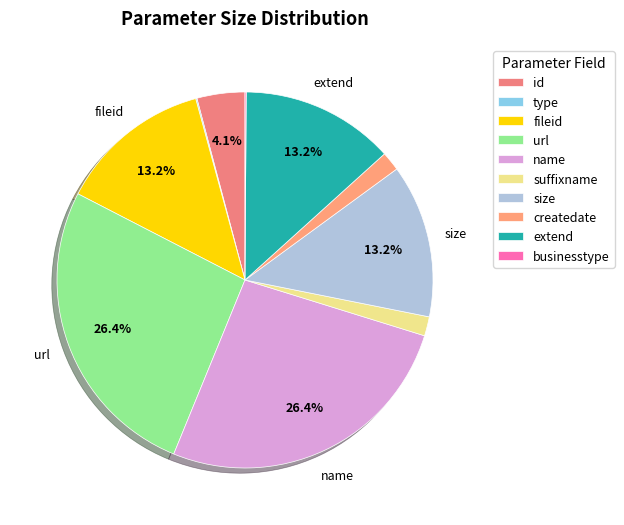

Which slice is the smallest?

type